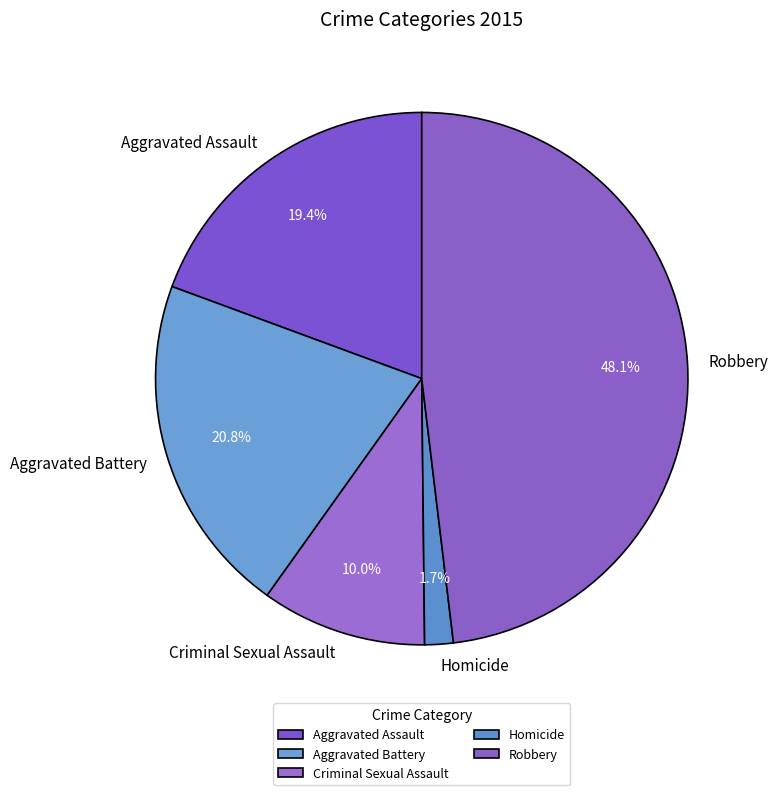

To the nearest percent, what is the difference between the Homicide and Aggravated Assault slice percentages?

18%